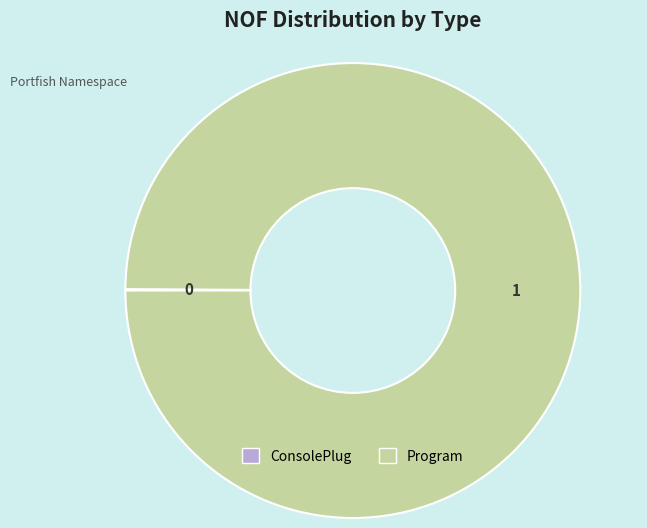

Which category has the biggest portion of the pie?

Program